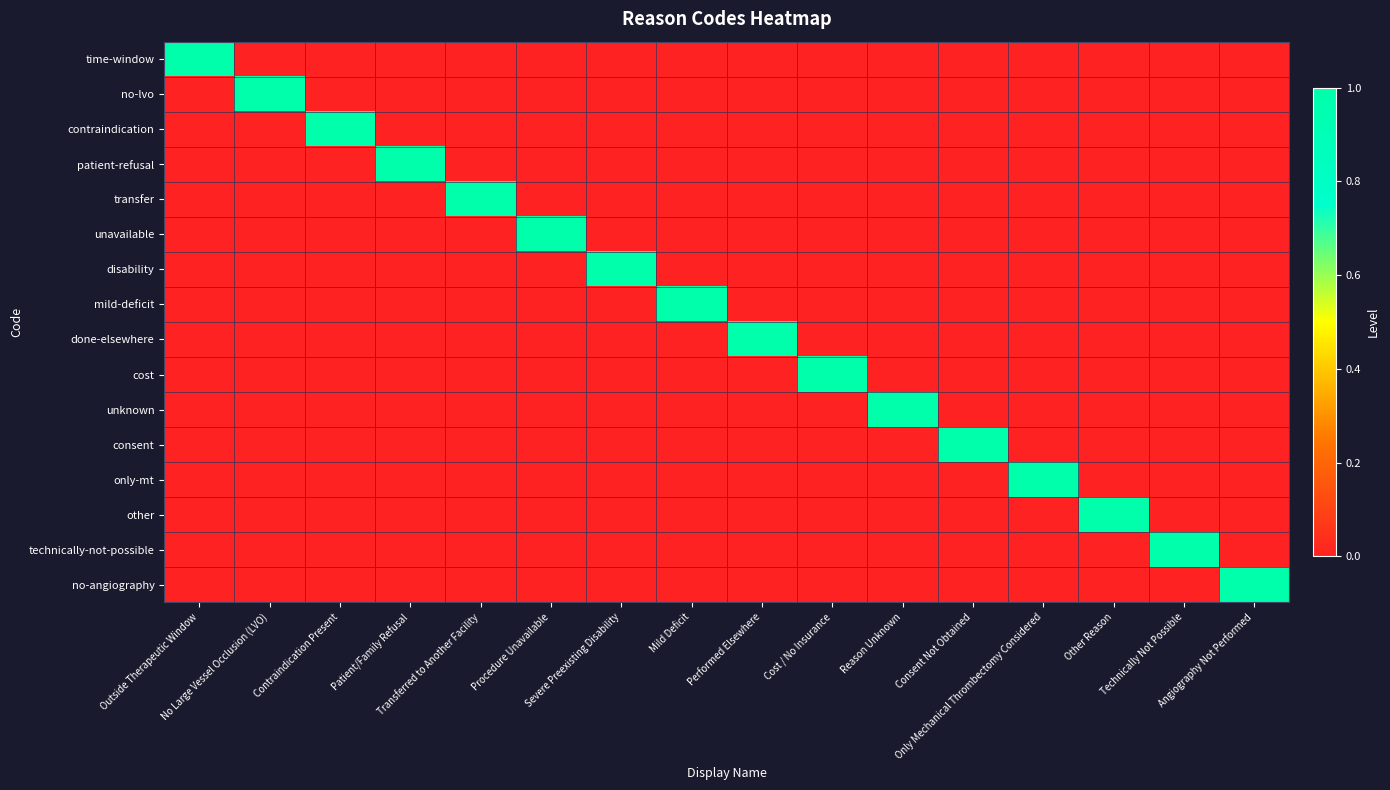

Between Cost / No Insurance and Reason Unknown, which is larger?

Cost / No Insurance